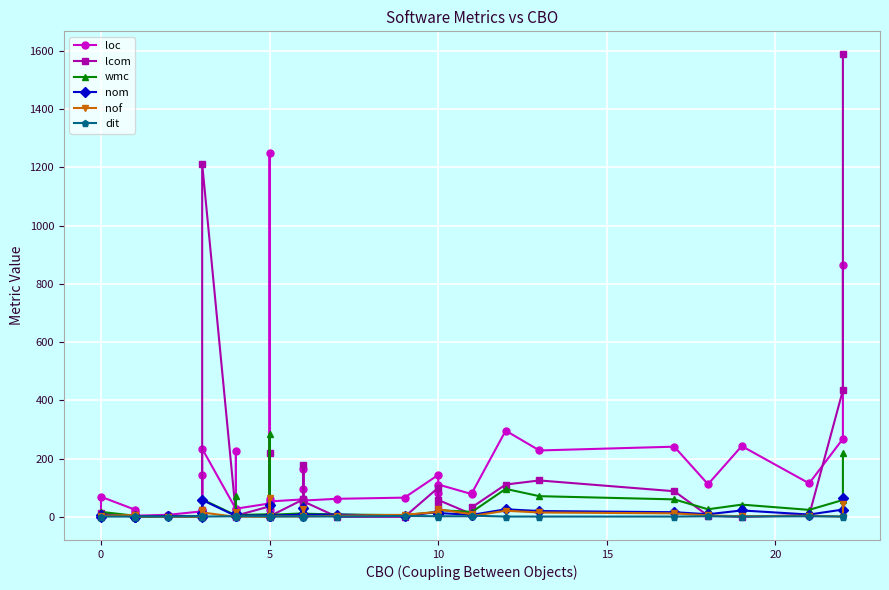

Reading left to right, what are all the values shown in this chart?

loc: 4	69	25	15	9	4	7	19	19	144	23	234	27	226	28	46	23	61	1250	53	60	30	95	166	56	62	66	144	82	111	78	82	296	228	241	112	243	115	268	865
lcom: 0	13	0	0	0	0	3	0	0	24	3	1213	10	0	4	36	4	1	219	2	60	2	43	179	53	0	0	100	37	58	9	33	111	125	88	4	0	6	435	1588
wmc: 1	17	4	1	1	1	3	3	5	23	3	60	5	73	6	9	6	5	284	7	12	6	30	39	11	8	6	17	19	23	17	17	96	71	60	26	42	24	58	219
nom: 1	6	2	0	1	1	3	1	3	12	3	58	3	12	4	5	4	3	42	4	8	4	10	31	7	8	3	17	10	13	7	7	26	20	16	9	22	8	25	65
nof: 0	4	6	6	0	0	0	0	1	22	1	15	0	16	1	0	1	4	65	2	1	2	1	26	1	4	7	17	5	26	9	3	21	15	12	5	2	4	1	43
dit: 1	1	1	1	2	1	1	2	1	1	2	1	2	1	2	2	2	2	1	1	2	1	1	1	2	1	3	2	1	2	2	4	1	1	1	2	1	2	1	2